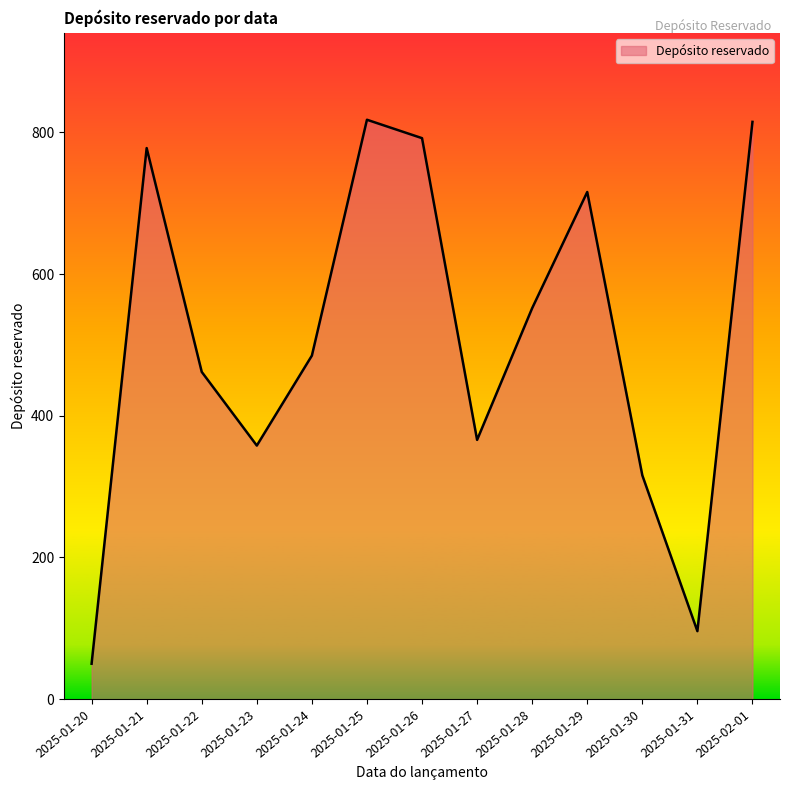

What is the difference between the maximum and minimum values?

768